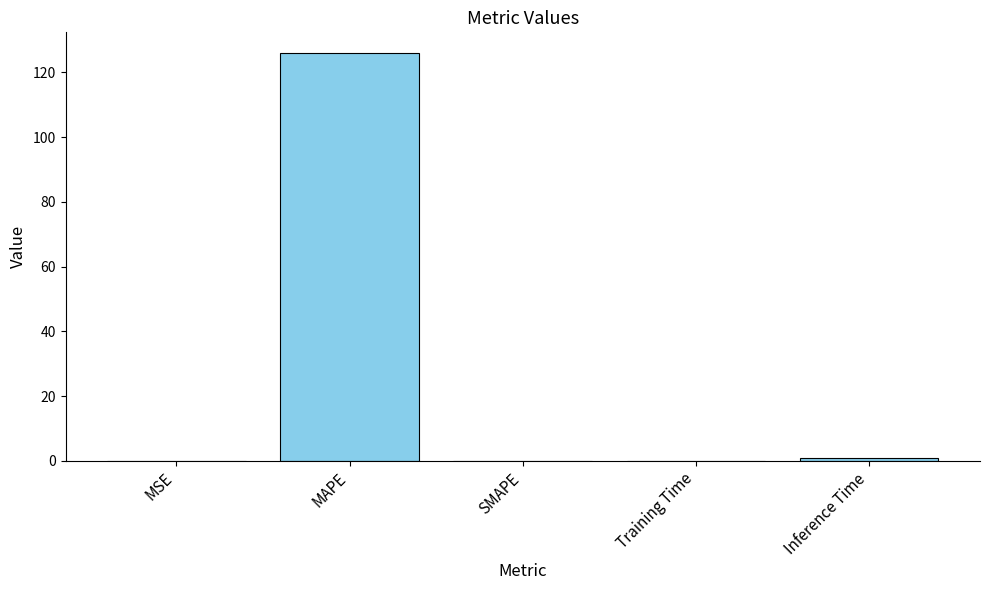

True or false: the data shows 0.0 at SMAPE.

True